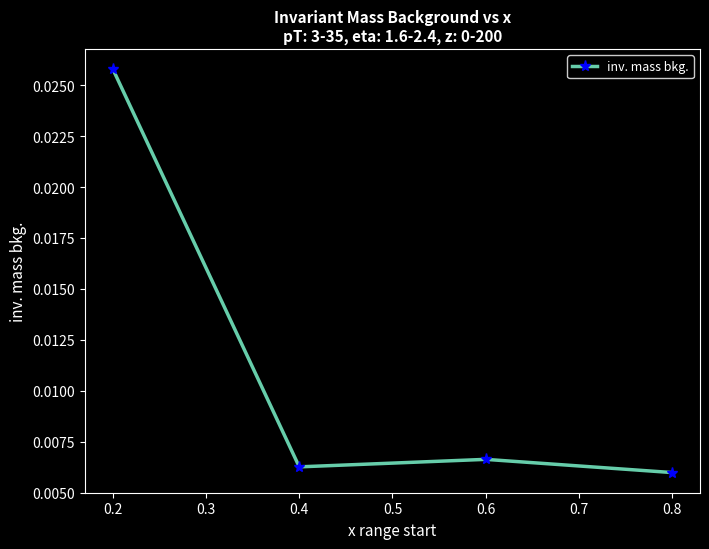

At which category does the chart reach its minimum across all series?

0.8